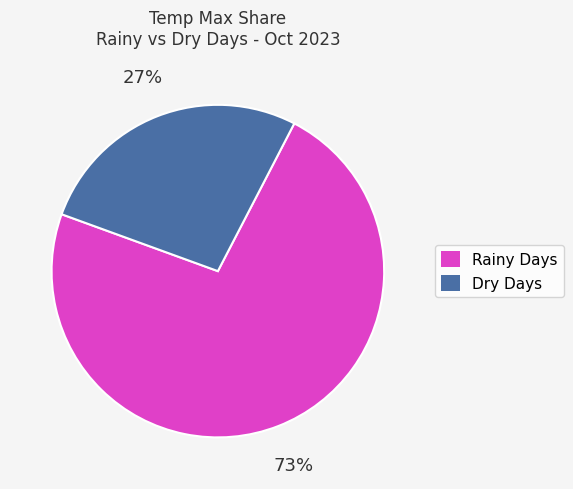

To the nearest percent, what is the average slice percentage?

50%